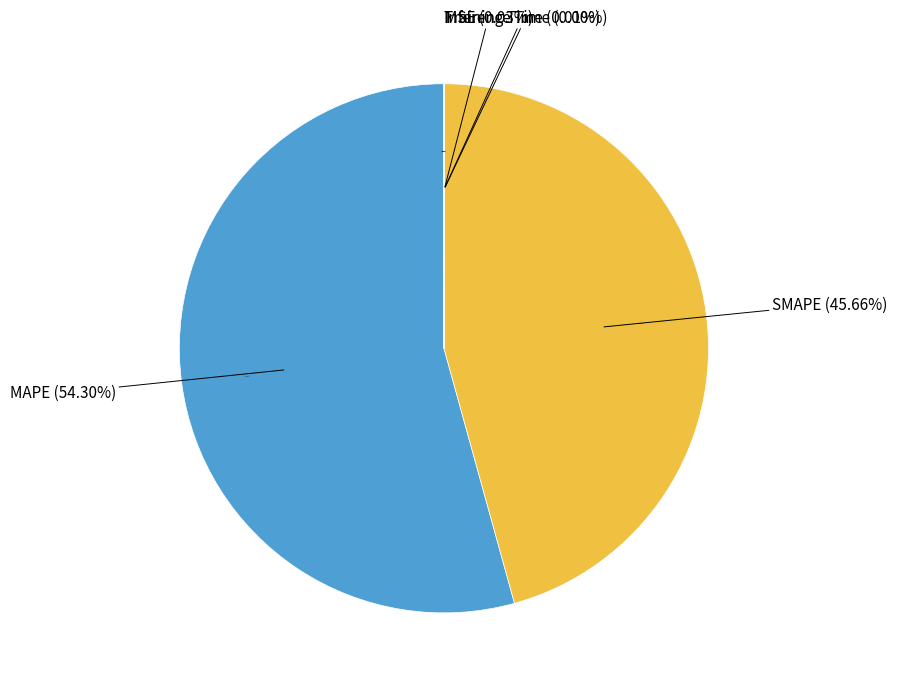

Which category has the biggest portion of the pie?

MAPE